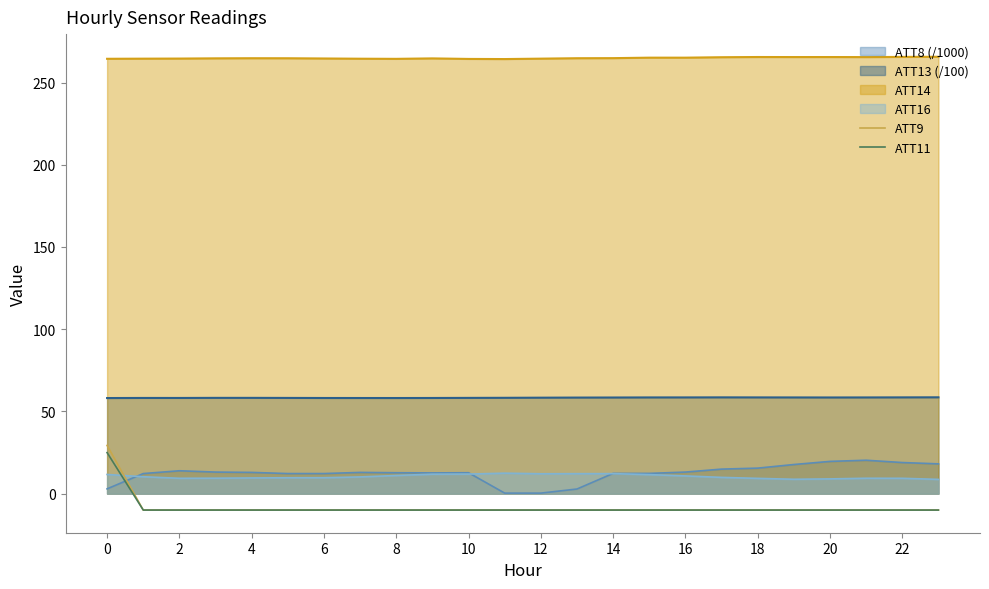

True or false: ATT9 and ATT11 cross at least once.

False